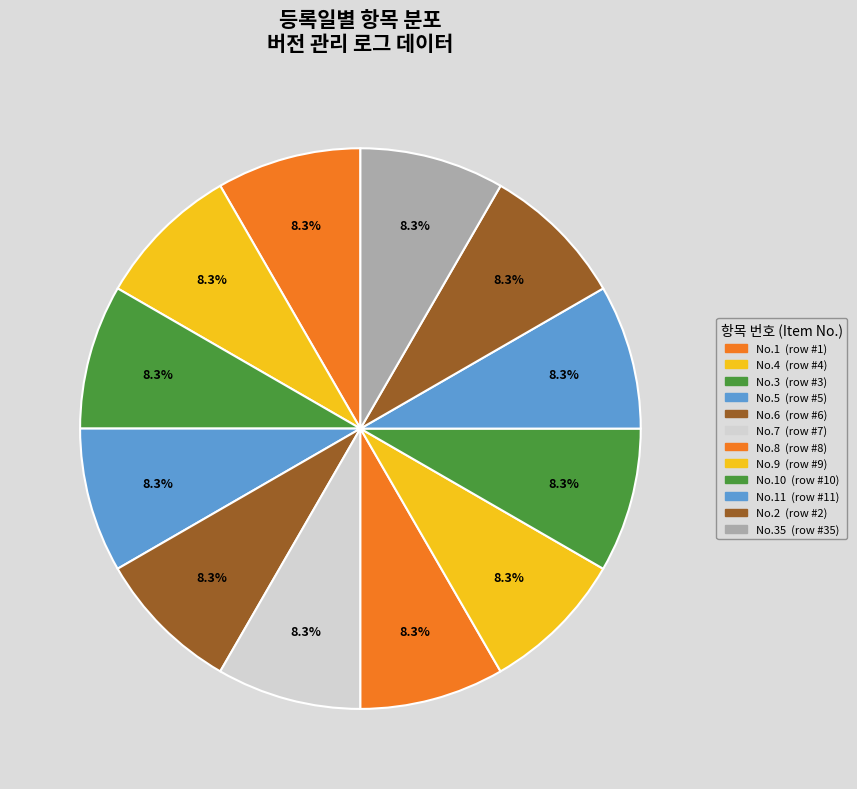

To the nearest percent, what is the average slice percentage?

8%